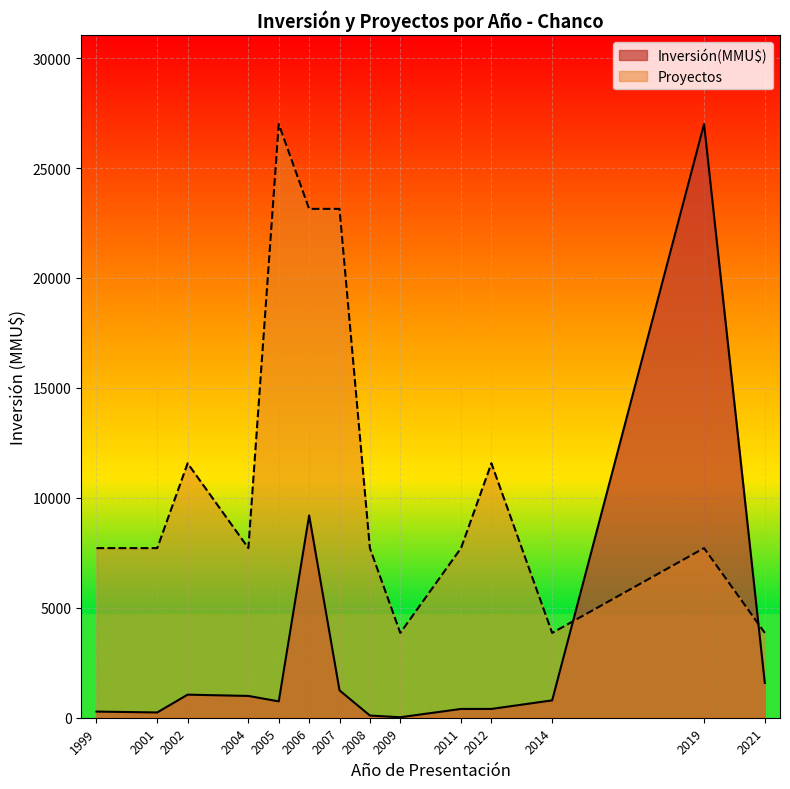

True or false: Inversión(MMU$) and Proyectos cross at least once.

True